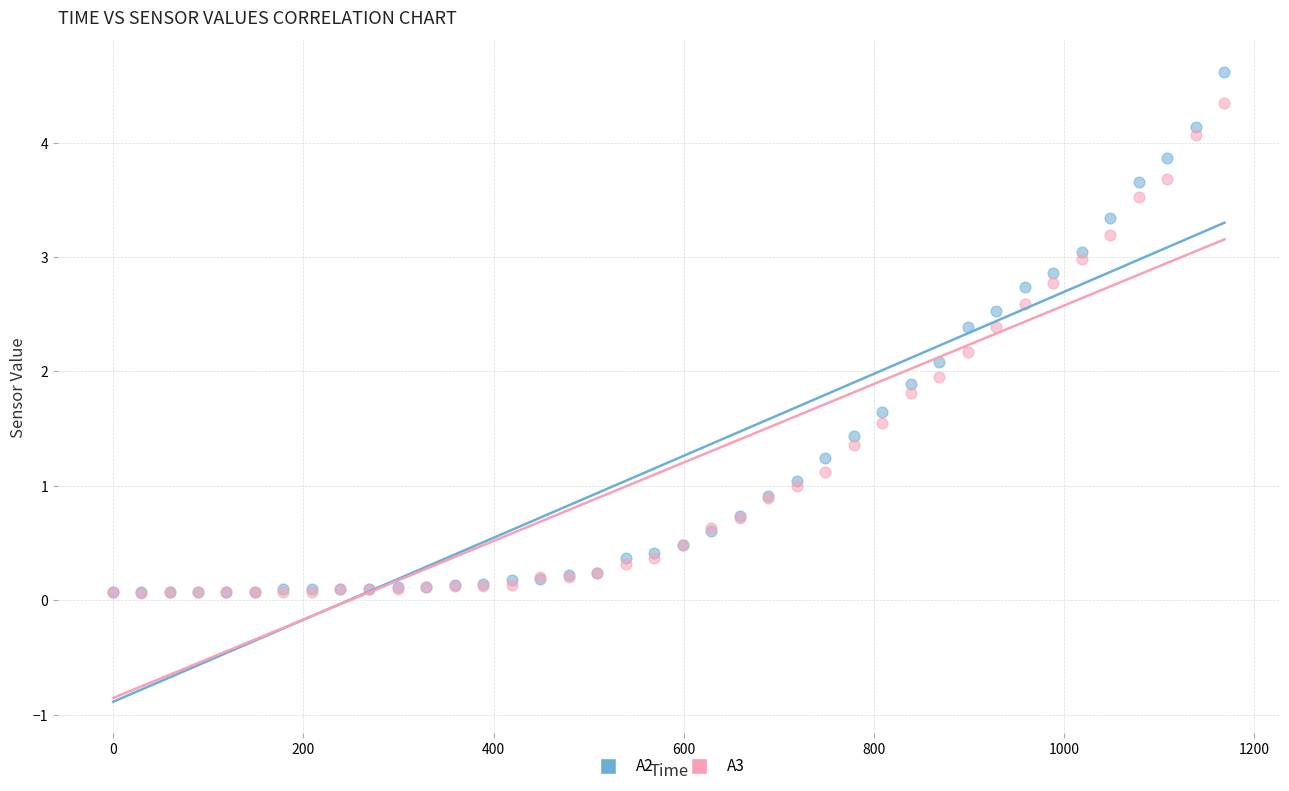

Which series contains the highest Y value?

A2